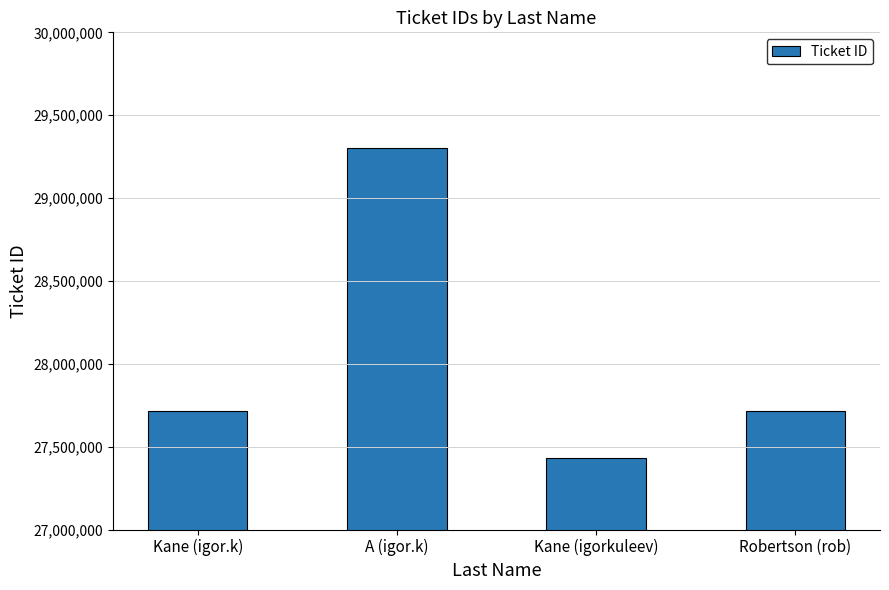

What is the sum of all values?

112163185